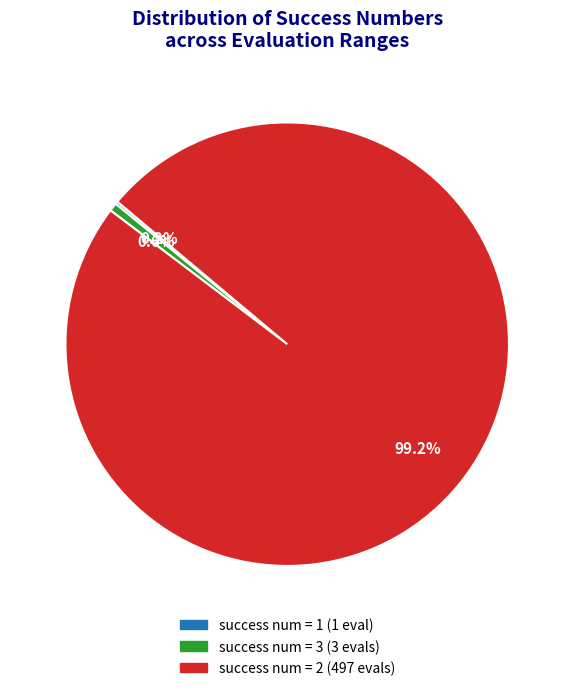

Is there any slice that represents more than half of the pie?

Yes